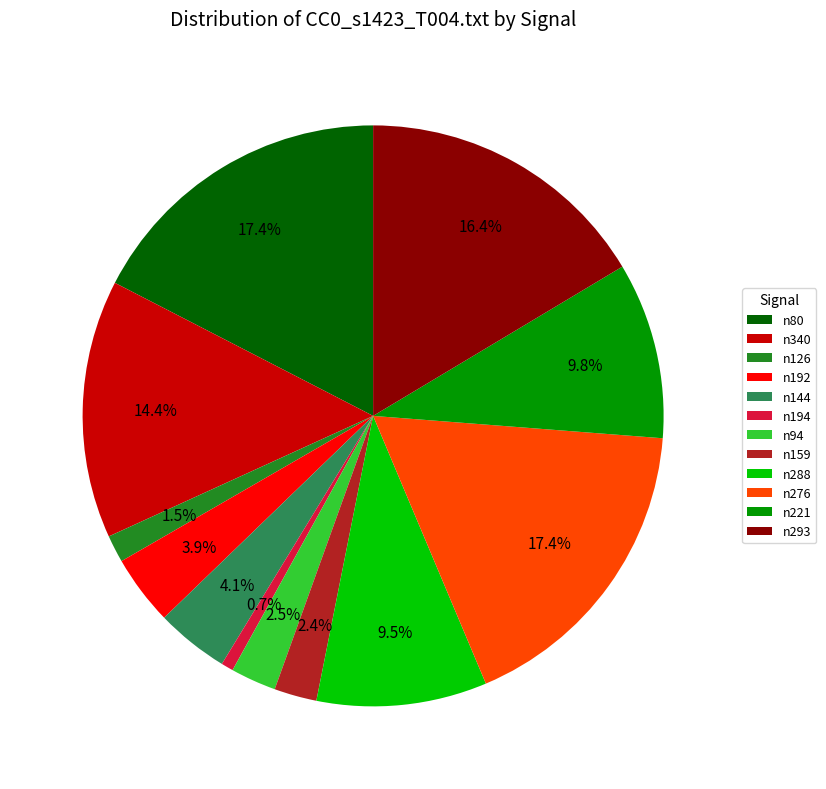

What portion of the pie excludes n159?

97.6%